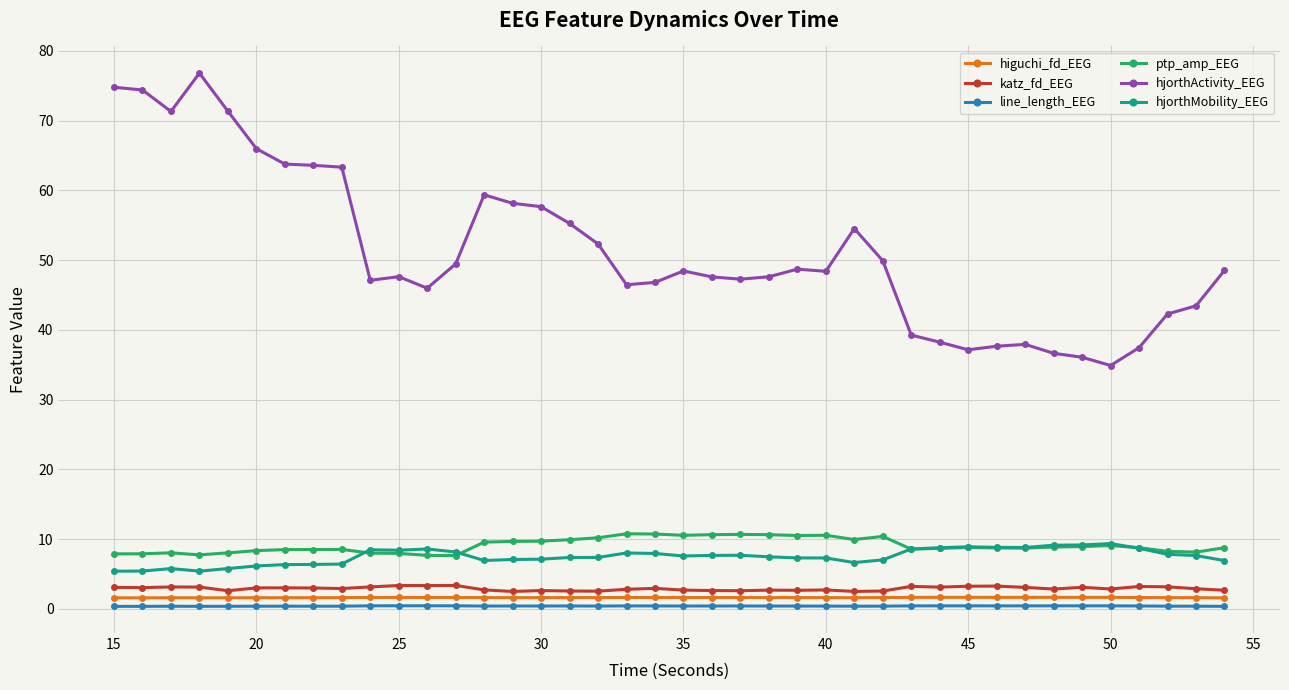

At how many categories does at least one series exceed 29?

40